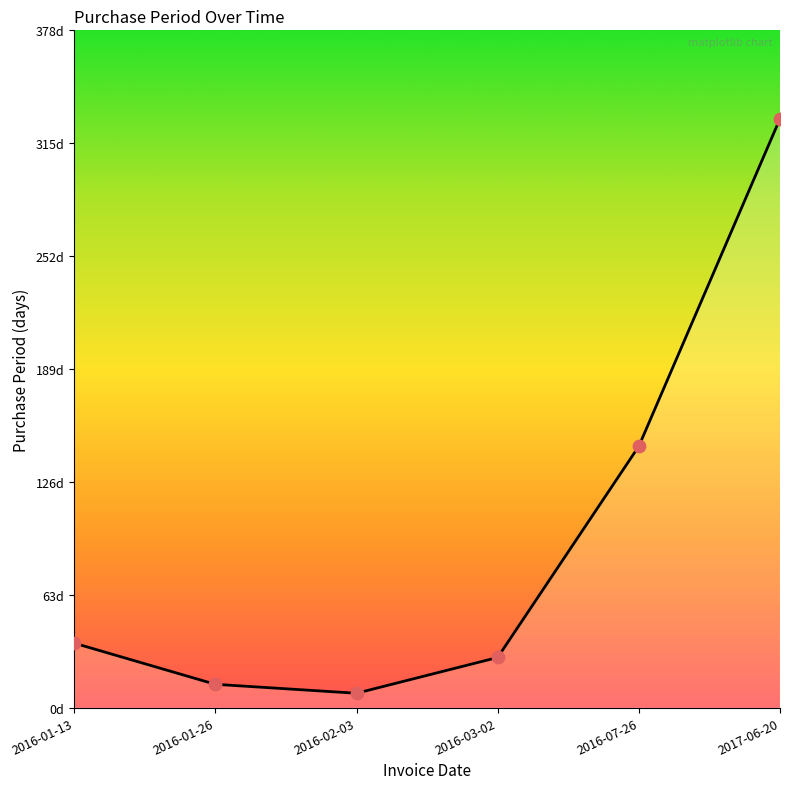

Between 2016-02-03 and 2016-07-26, which is larger?

2016-07-26